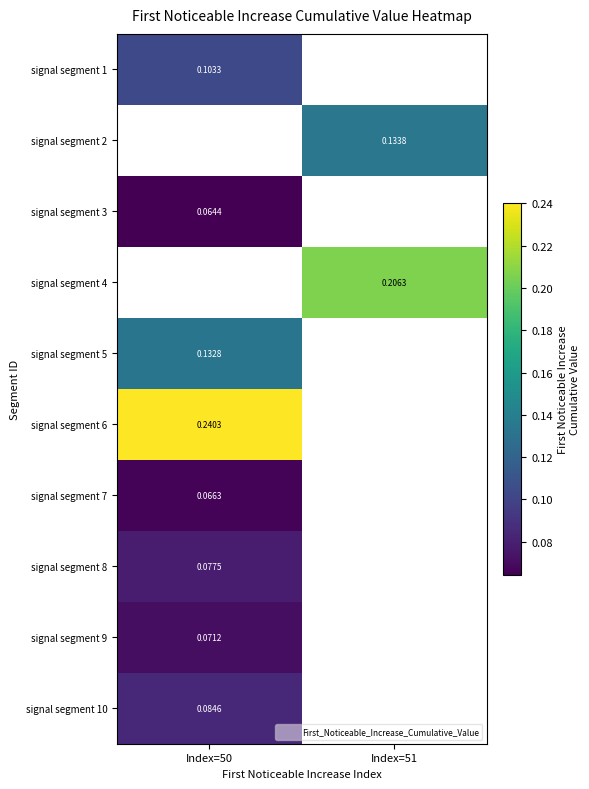

At which category does the chart reach its minimum across all series?

Index=50